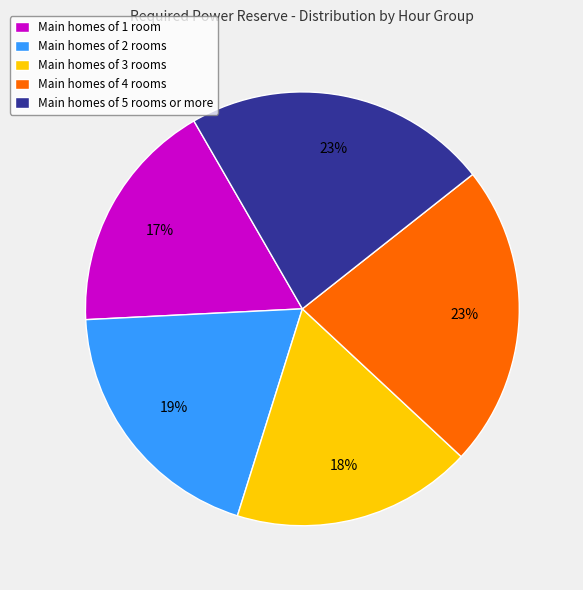

How many segments does this pie chart have?

5